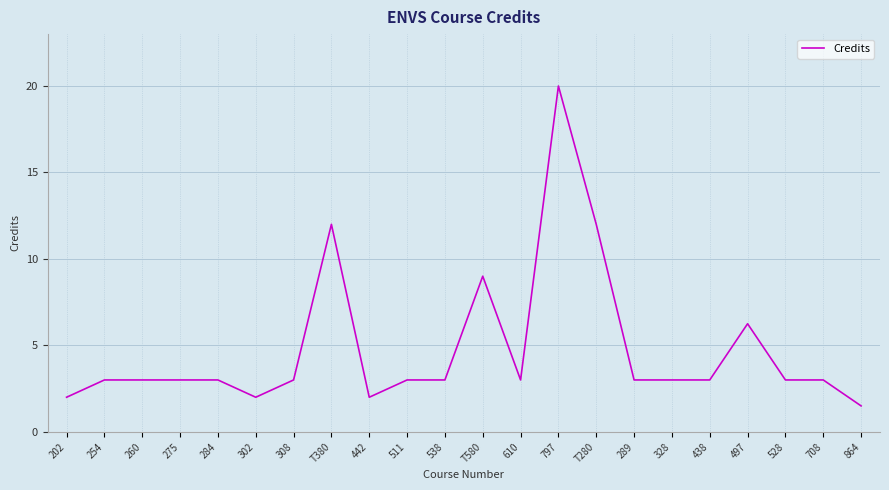

What is the greatest value displayed?

20.0